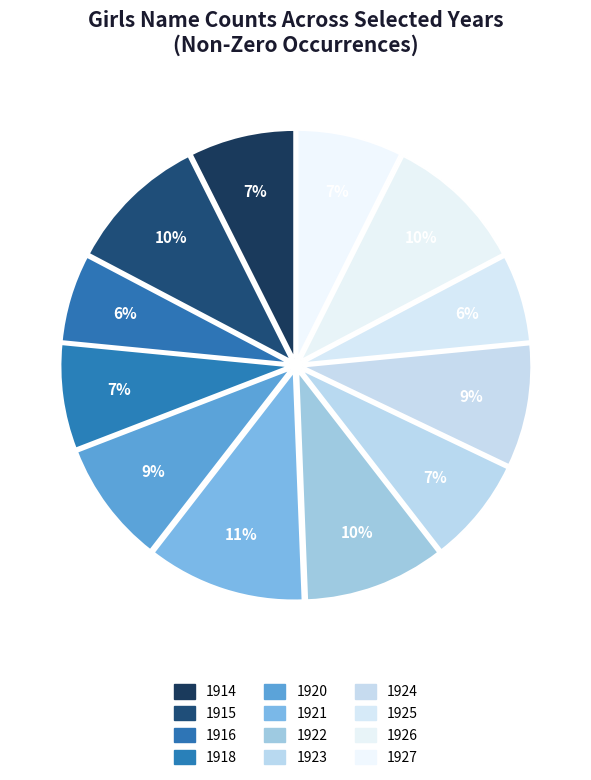

True or false: 1923 accounts for 17% of the total.

False